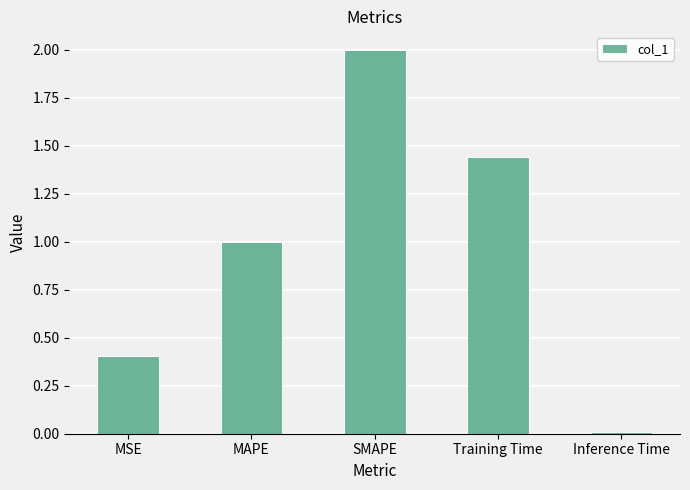

At which category does the chart reach its peak across all series?

SMAPE